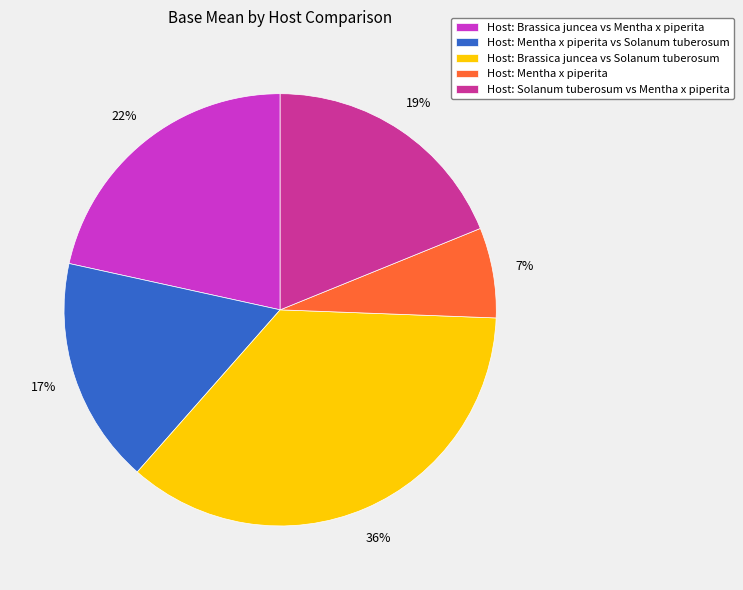

Which category has the biggest portion of the pie?

Host: Brassica juncea vs Solanum tuberosum